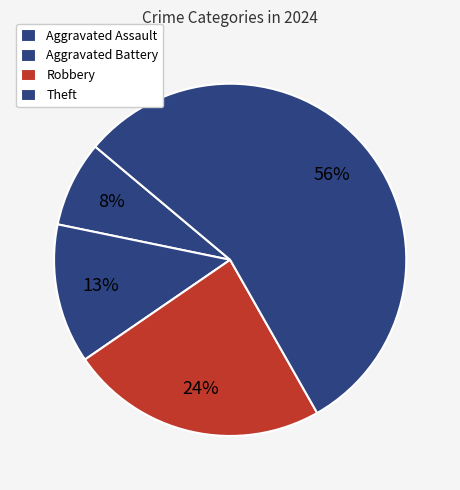

Which category has the biggest portion of the pie?

Theft